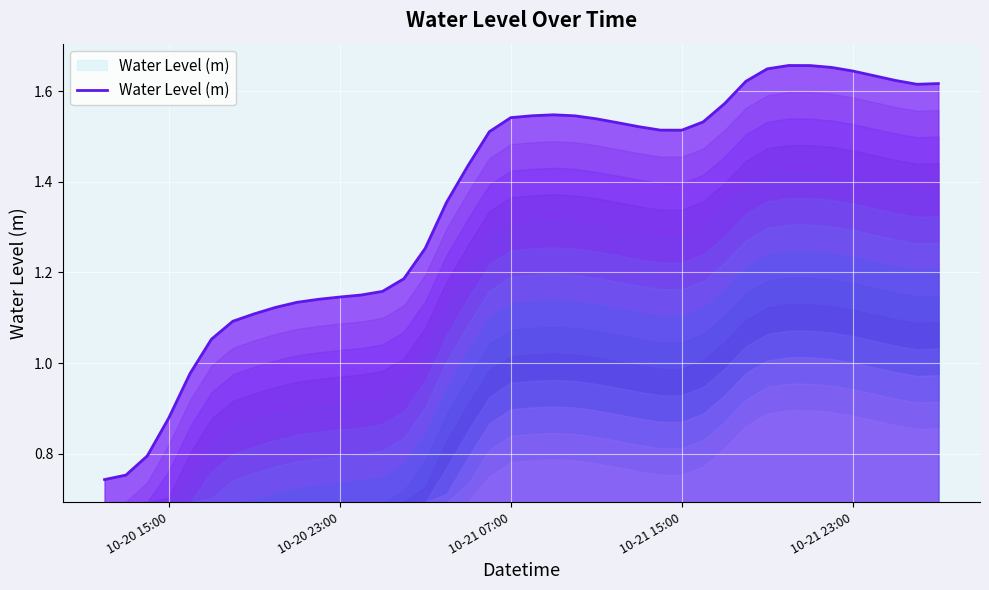

Is this an area chart (filled region under the line)?

Yes